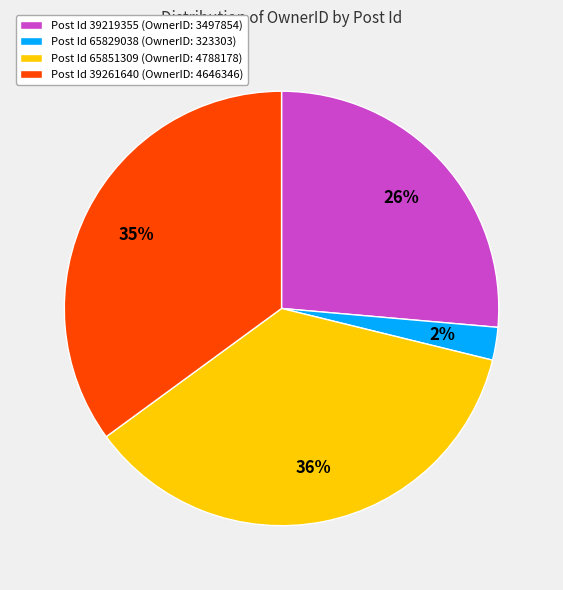

What percentage is the Post Id 39261640 (OwnerID: 4646346) slice, to the nearest percent?

35%